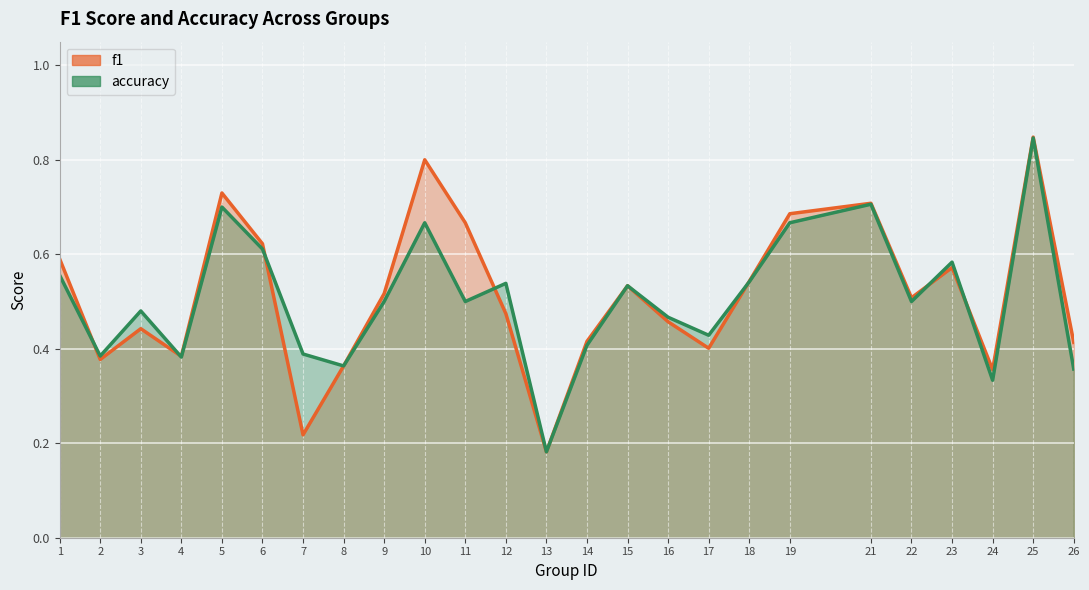

True or false: f1 has a value of 0.7 at 19.

True